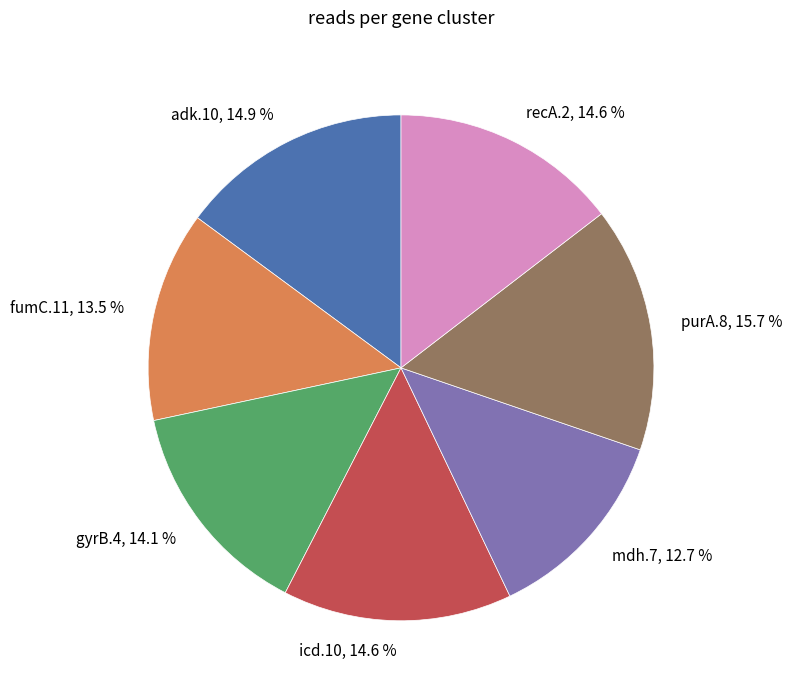

To the nearest percent, what is the difference between the largest and smallest slice percentages?

3%